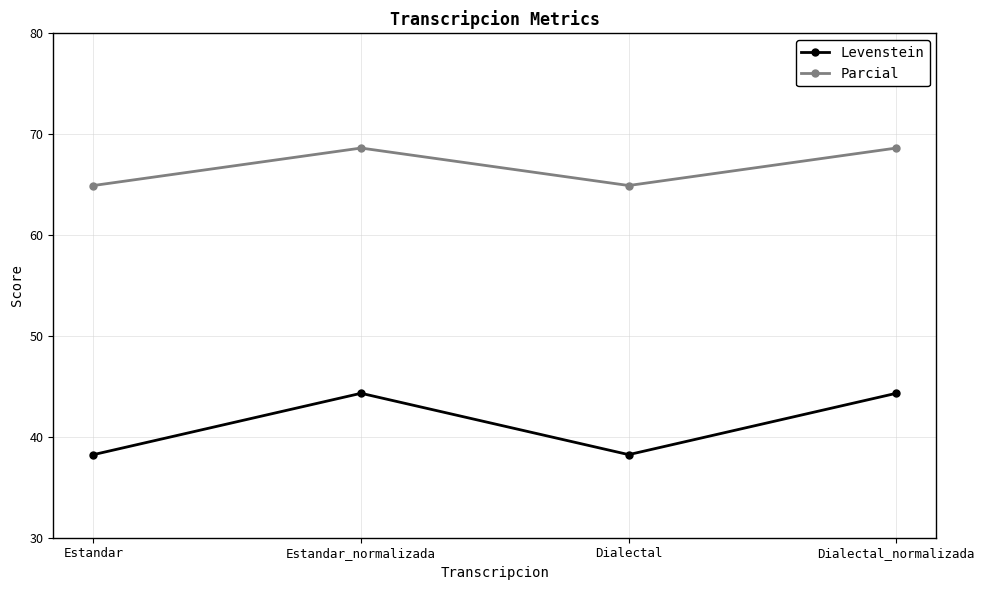

Where is the first local minimum for Parcial?

Dialectal